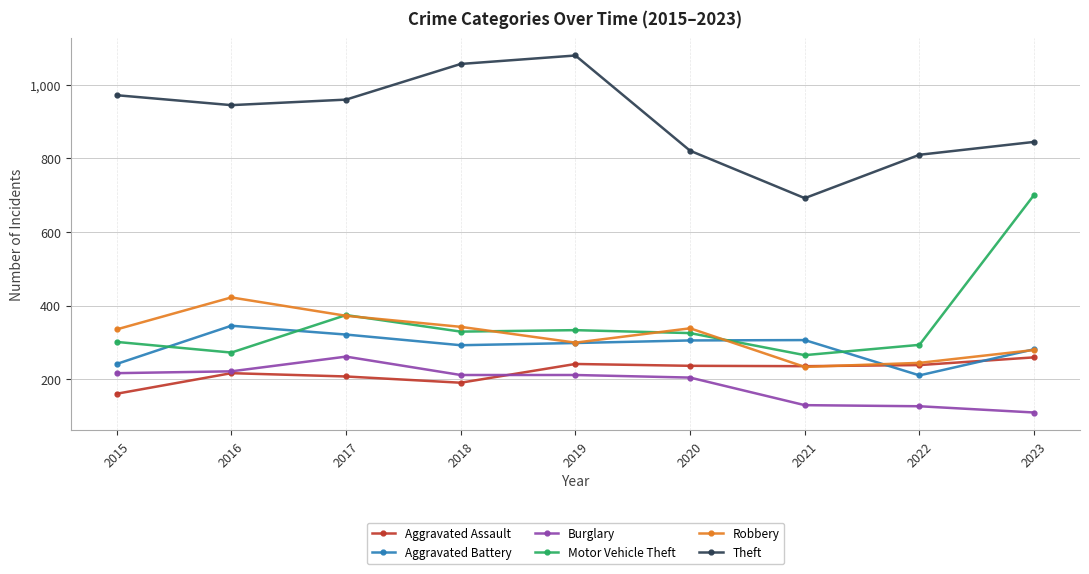

True or false: Theft and Robbery cross at least once.

False